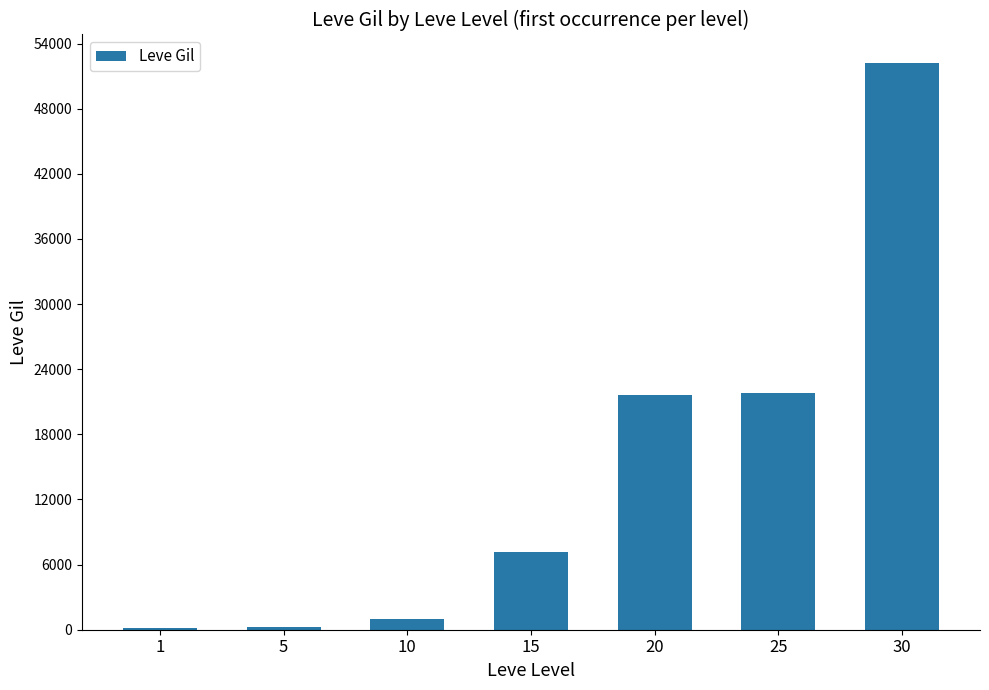

What is the sum of all values?

104190